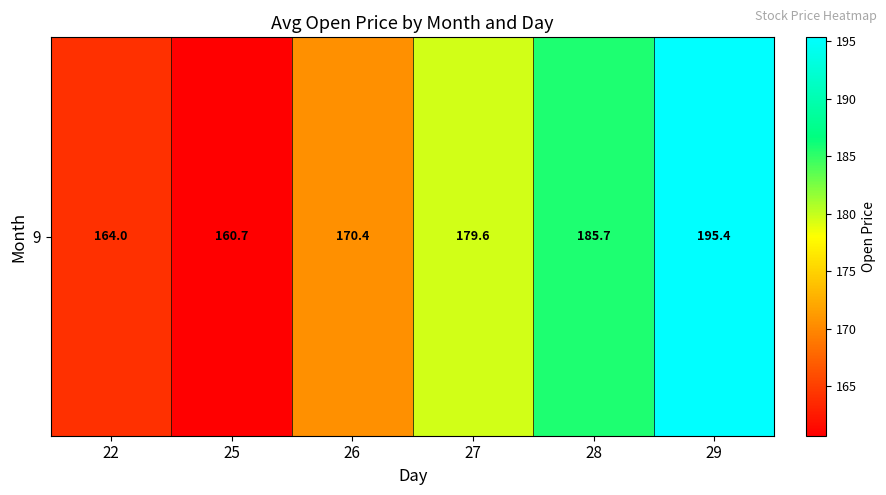

The value at 29 is 305.2. True or false?

False